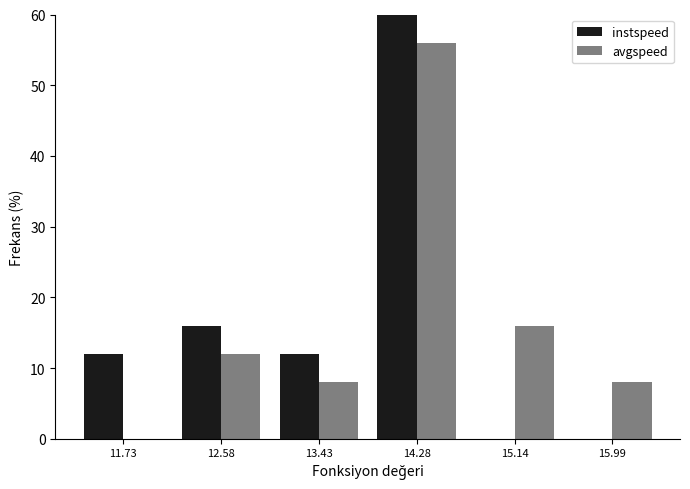

What is the height of the instspeed bar covering 11.3 to 12.2 on the x-axis? Neither the bar edges nor the heights are printed on the chart, so give them approximately, as read against the axes.

12